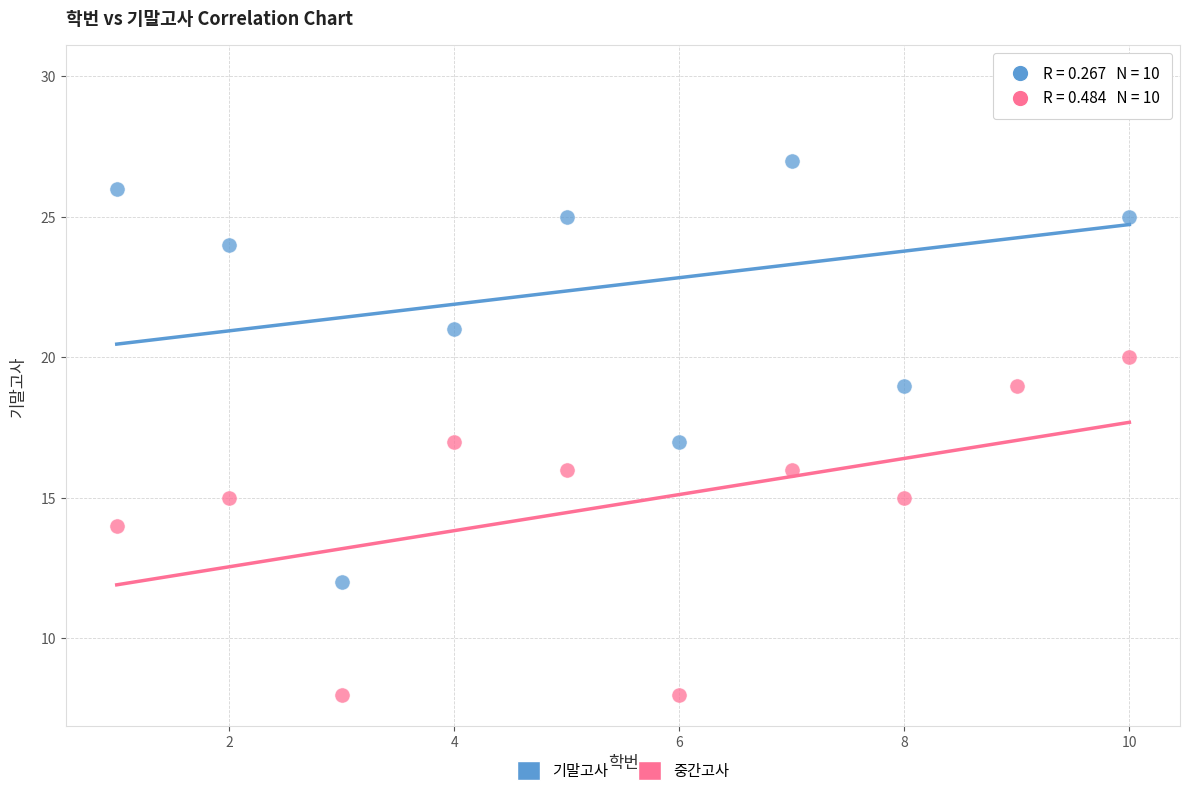

Across all data points, what is the range of X values (max minus min)?

9